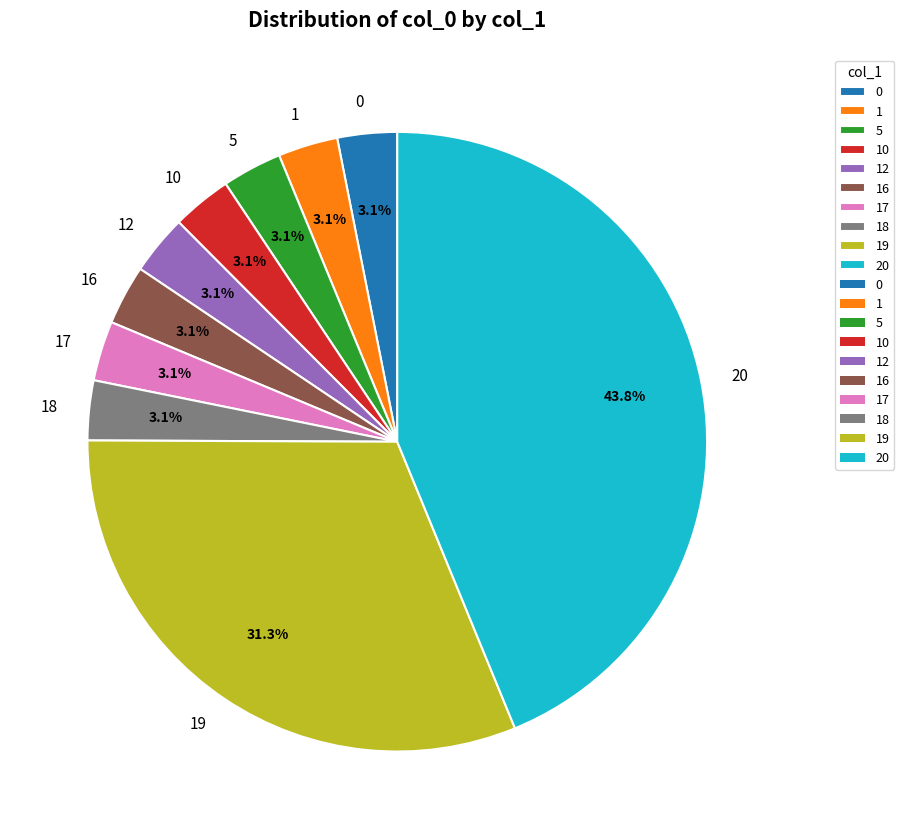

What is the ratio of the value at 1 to the value at 17?

1.0